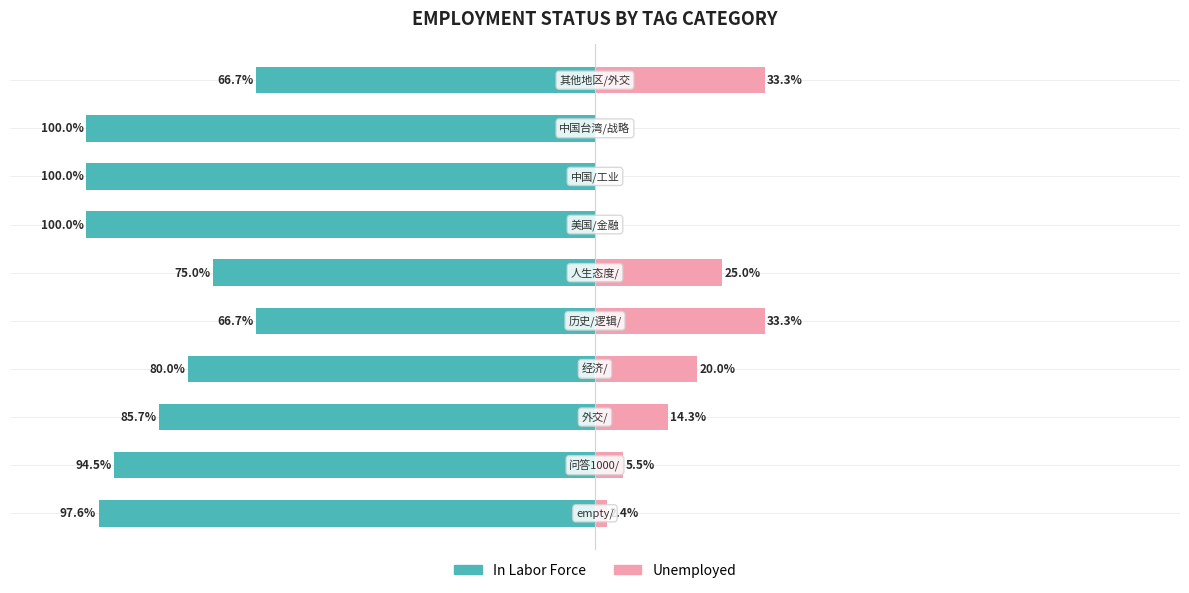

How many bars are there in total?

20